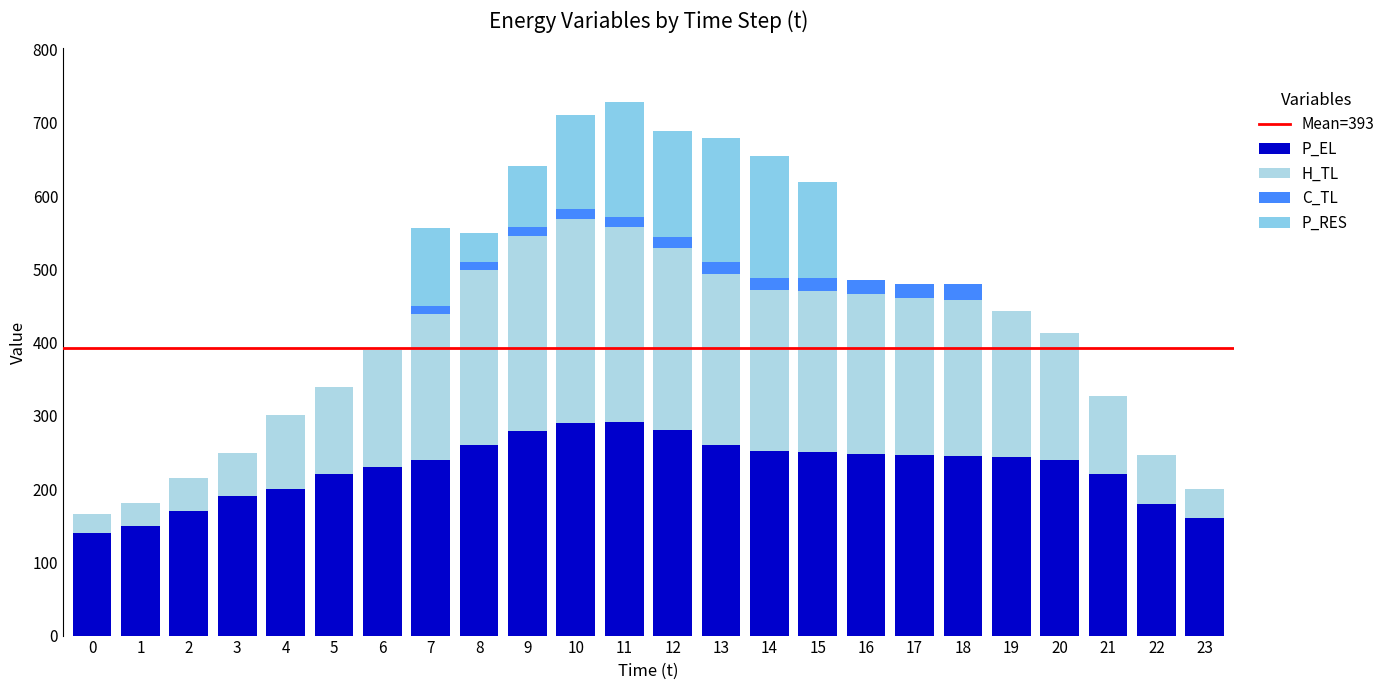

Which series has the largest total across all categories?

P_EL